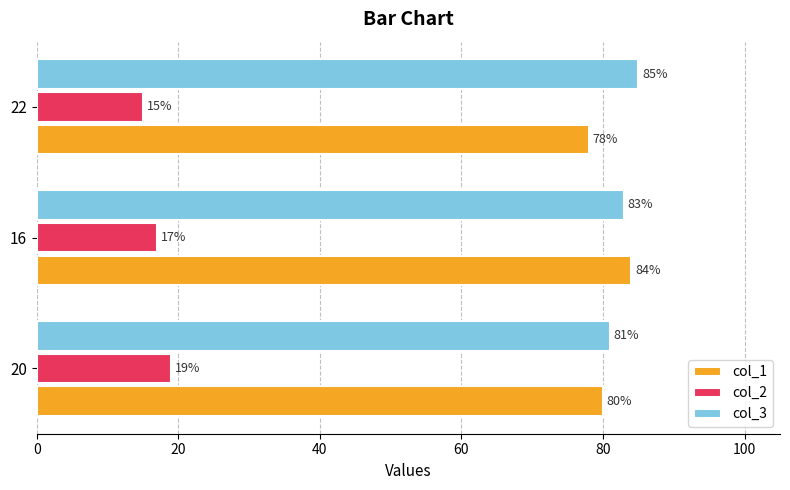

Which series has the largest range (max minus min)?

col_1